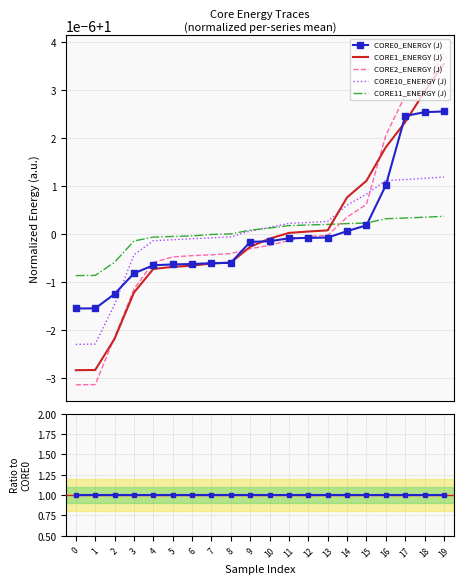

True or false: CORE1_ENERGY (J) has a value of 1.5 at 5.

False